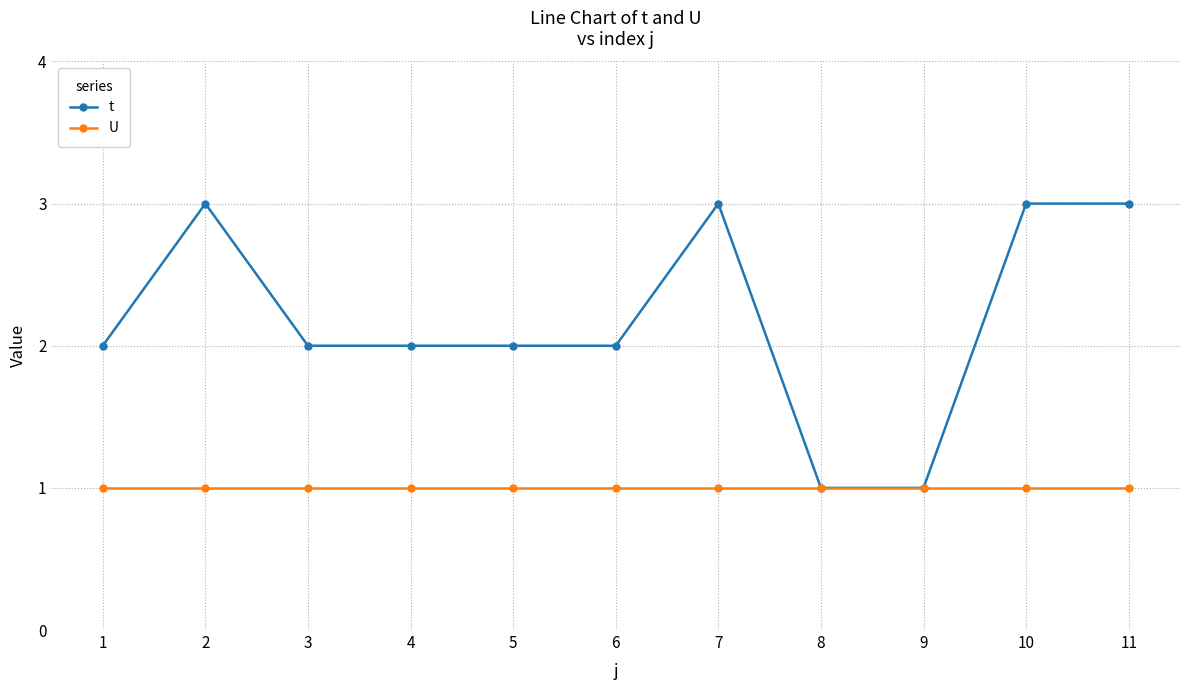

Reading left to right, list all the values displayed in this chart.

t: 1=2	2=3	3=2	4=2	5=2	6=2	7=3	8=1	9=1	10=3	11=3
U: 1=1	2=1	3=1	4=1	5=1	6=1	7=1	8=1	9=1	10=1	11=1